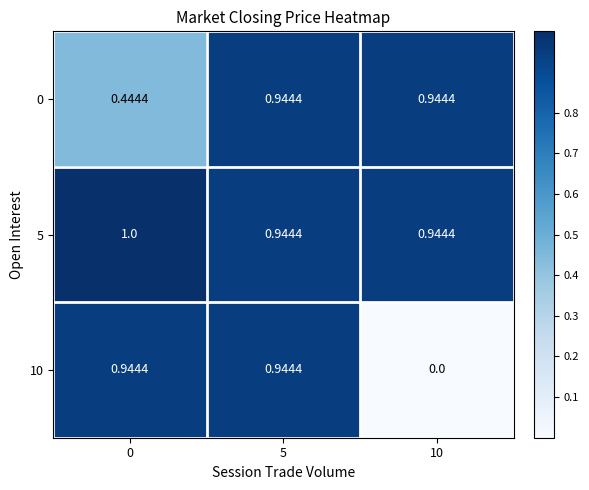

At how many categories does at least one series exceed 0?

3